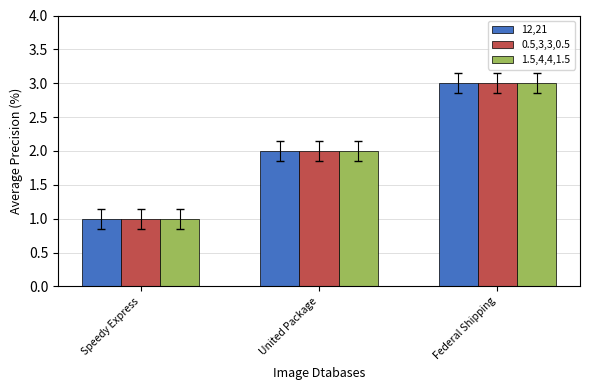

Is the value of 12,21 at United Package greater than the value of 0.5,3,3,0.5 at Federal Shipping?

No